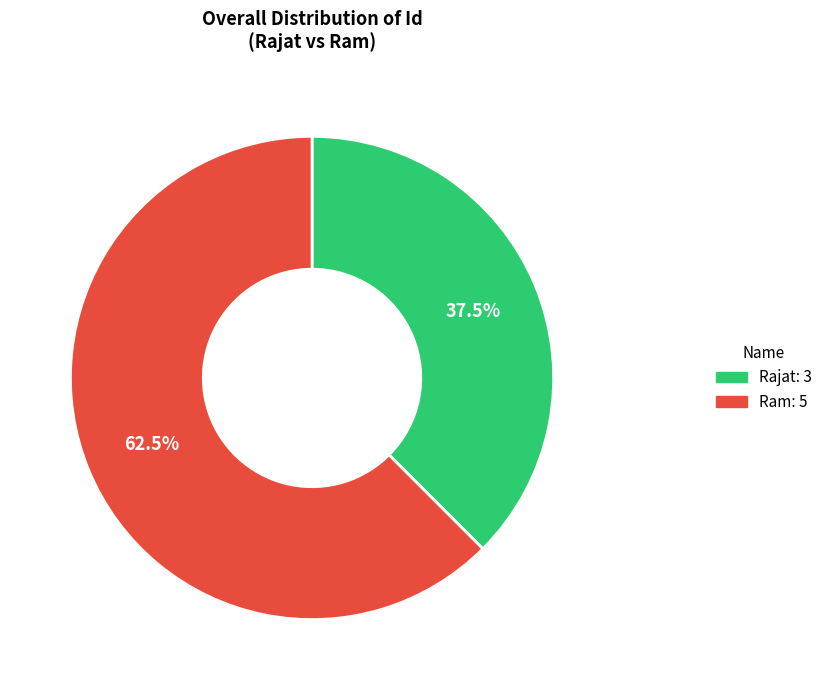

Is there a majority slice in this chart?

Yes